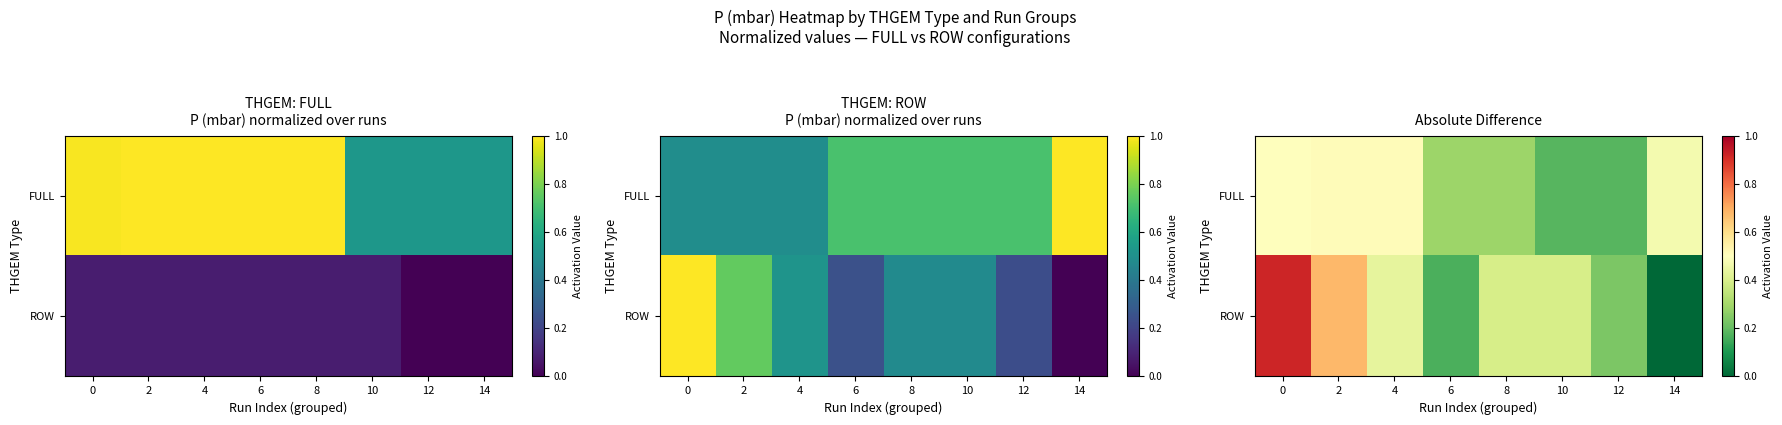

At how many categories does at least one series exceed 0?

8